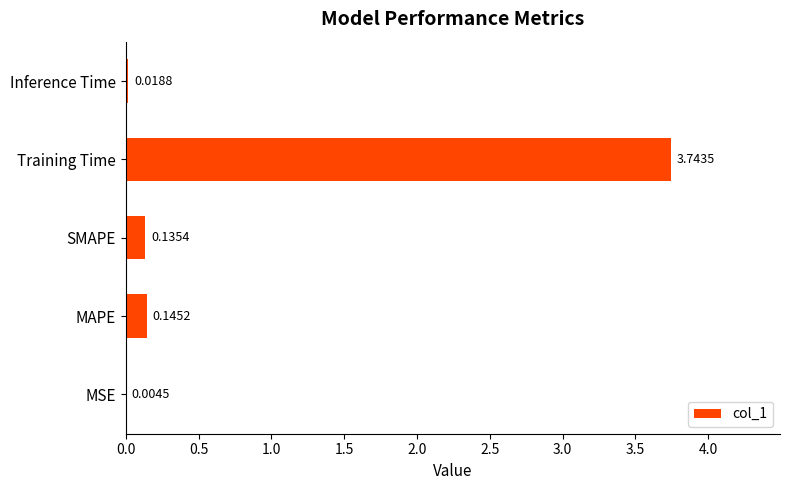

What is the sum of all values?

4.0